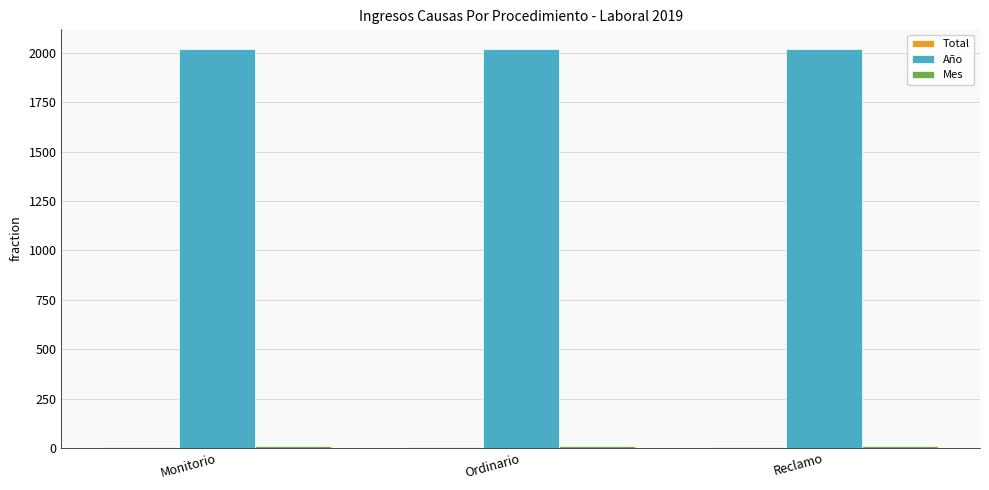

What is the maximum value for Año?

2019